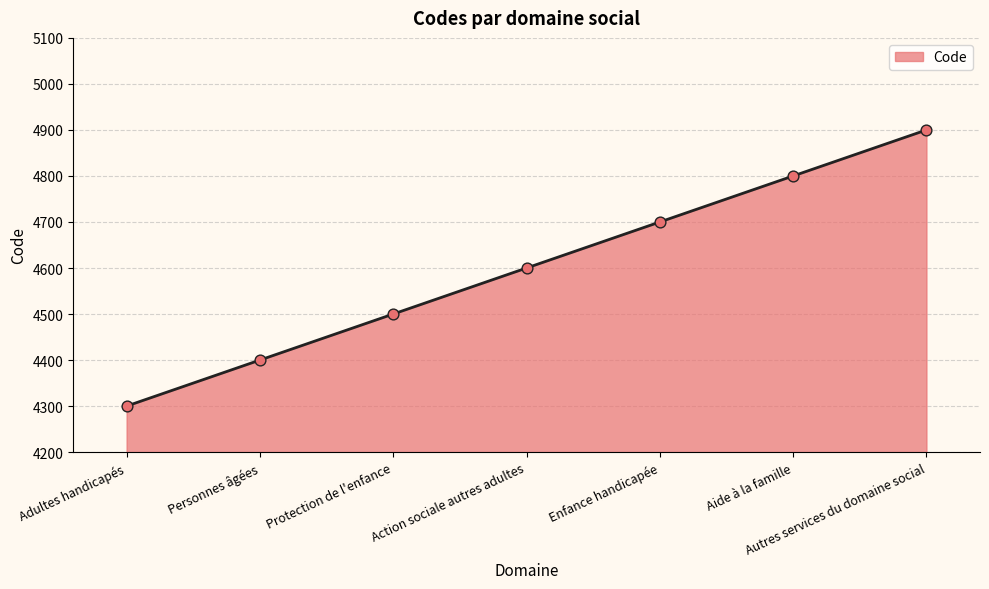

What is the change in value from Enfance handicapée to Aide à la famille?

+100